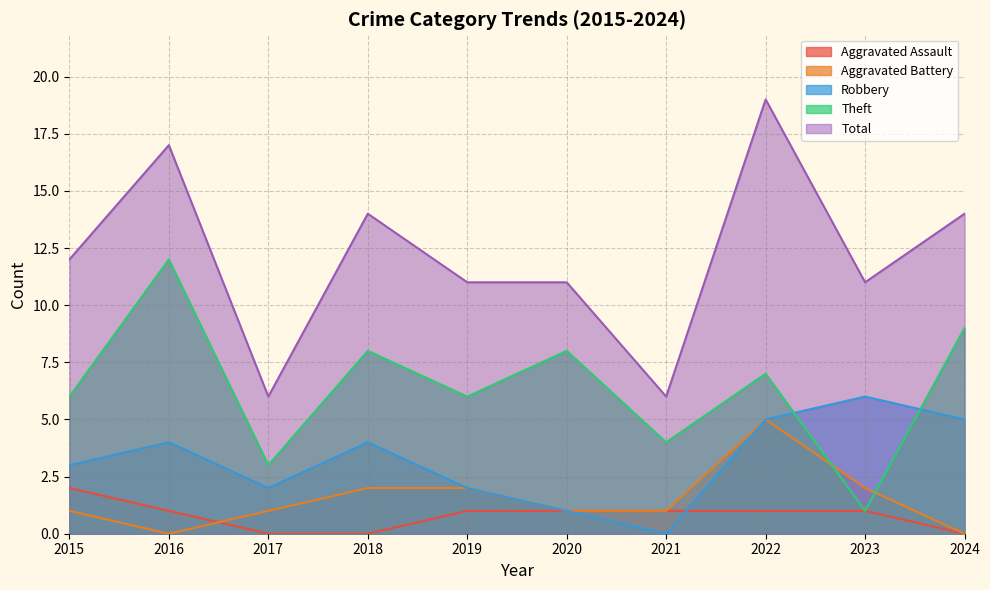

True or false: Theft has more than 2 interior local peaks.

True